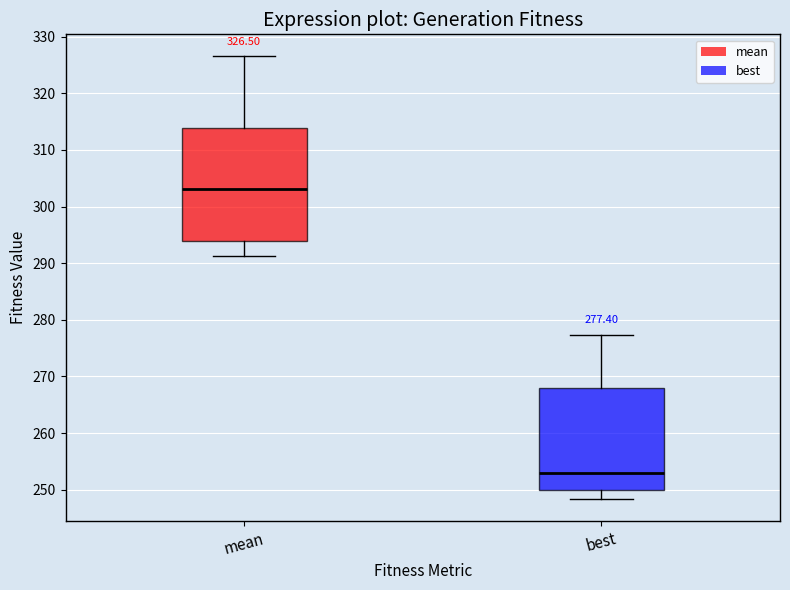

Which box has the highest median line?

mean